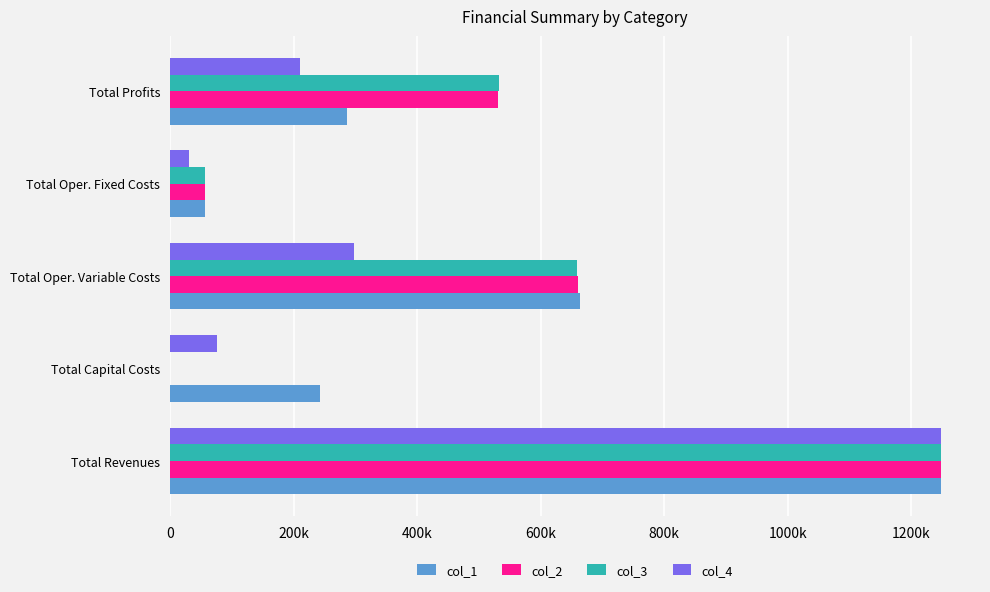

What are all the series names shown in the legend?

col_1, col_2, col_3, col_4